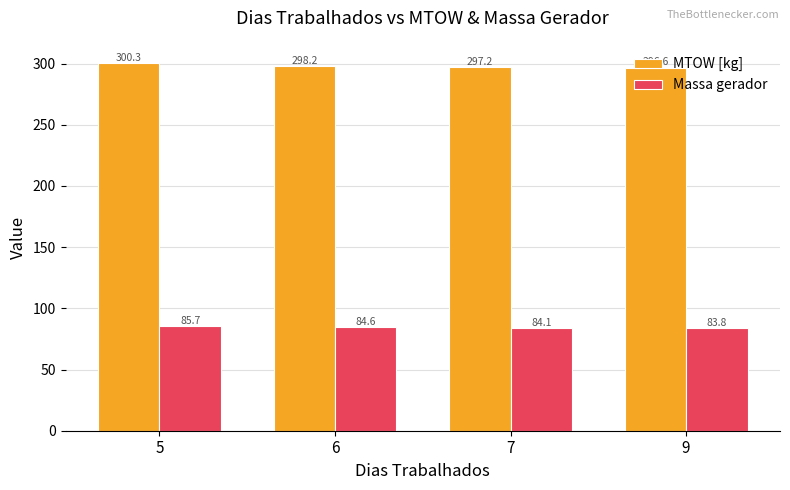

True or false: Massa gerador has a value of 37.0 at 7.

False